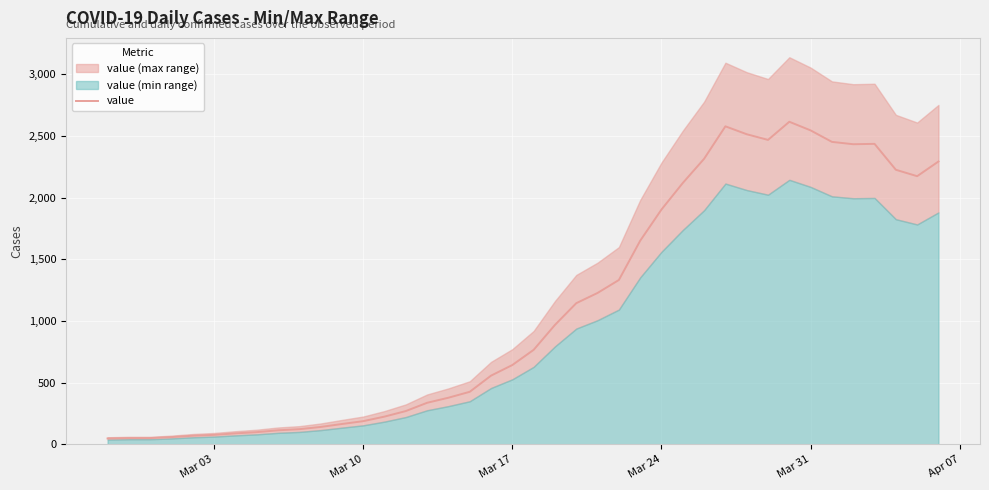

True or false: there are more than 1 points higher than both neighbors.

True